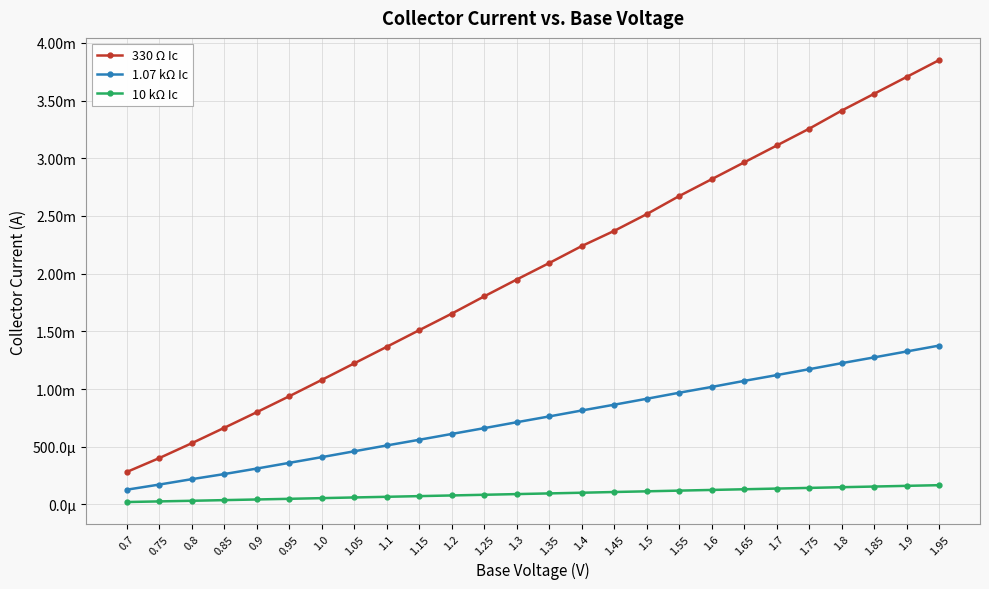

Which label corresponds to the smallest value in the chart?

0.7